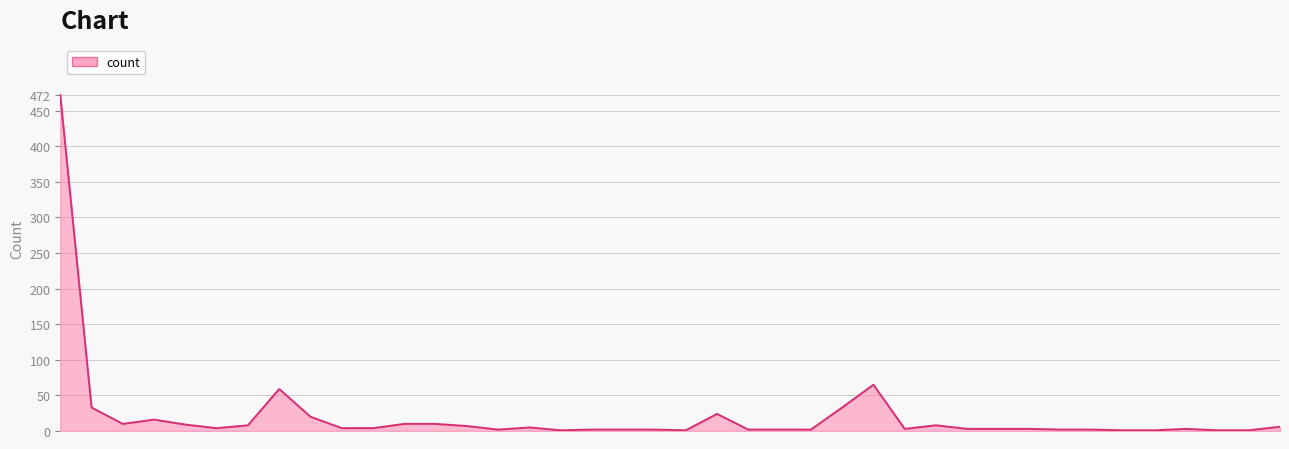

What is the greatest value displayed?

472